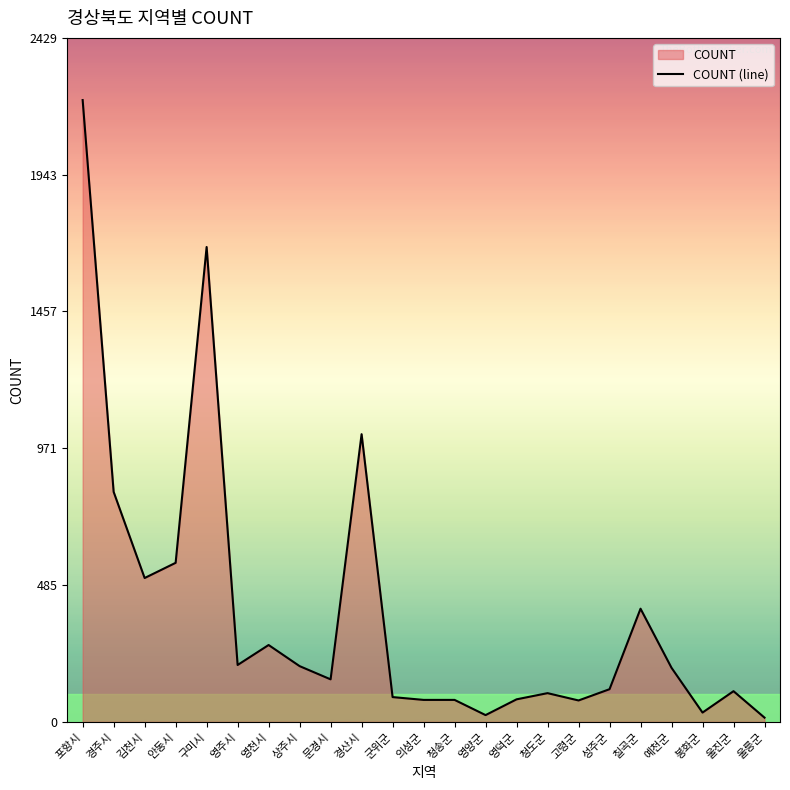

What is the label of the 10th point from the right?

영양군